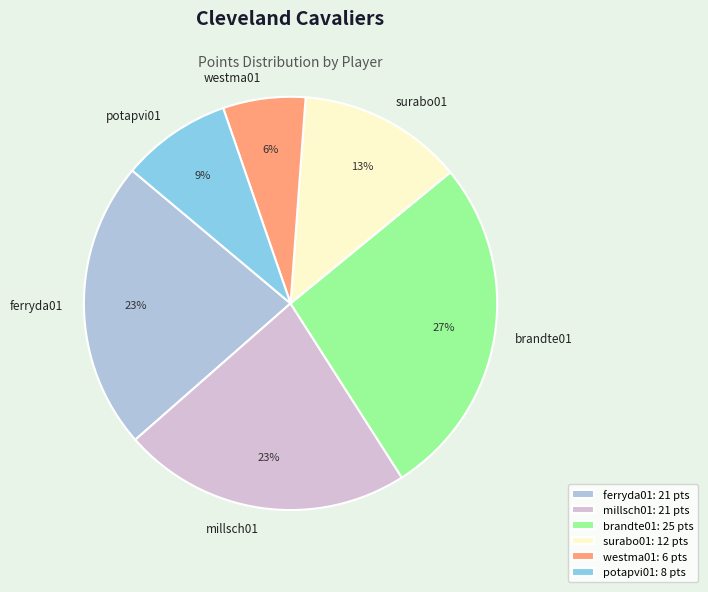

To the nearest percent, what portion does potapvi01 represent?

9%